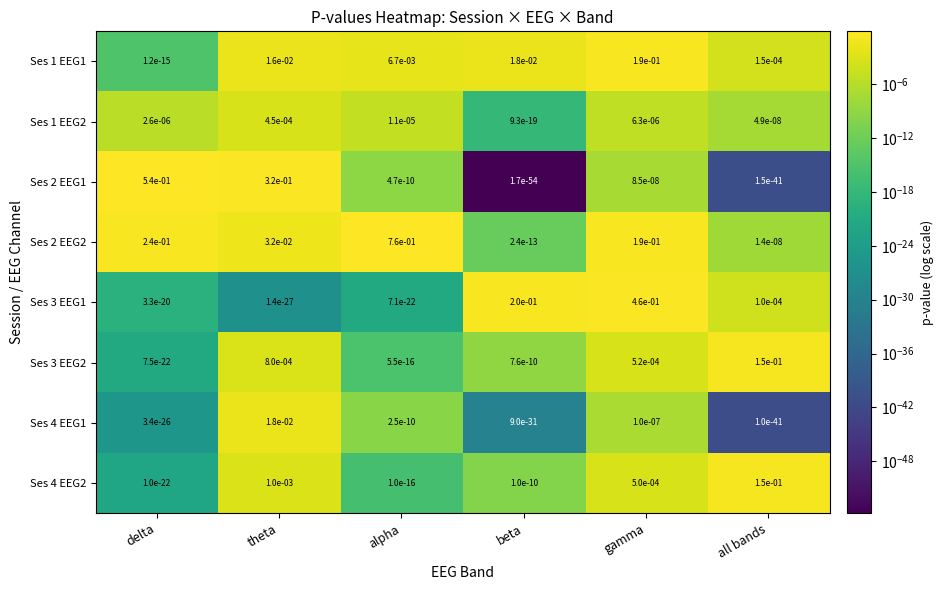

What is the total value across all series at theta?

0.4